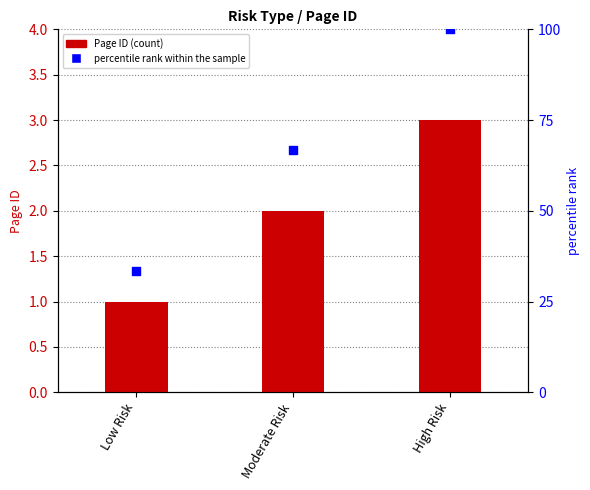

Which series has the widest spread of Y values?

percentile rank within the sample